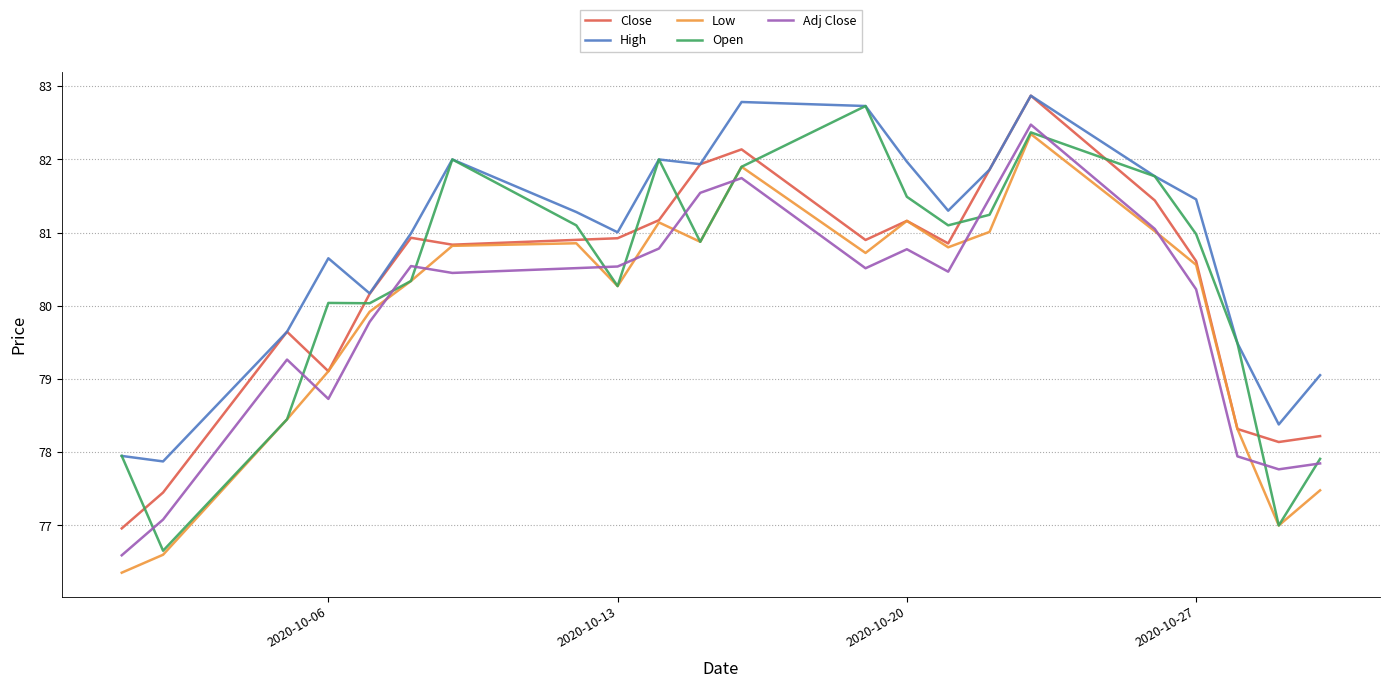

In Open, how many points are lower than both neighbors (excluding endpoints)?

6